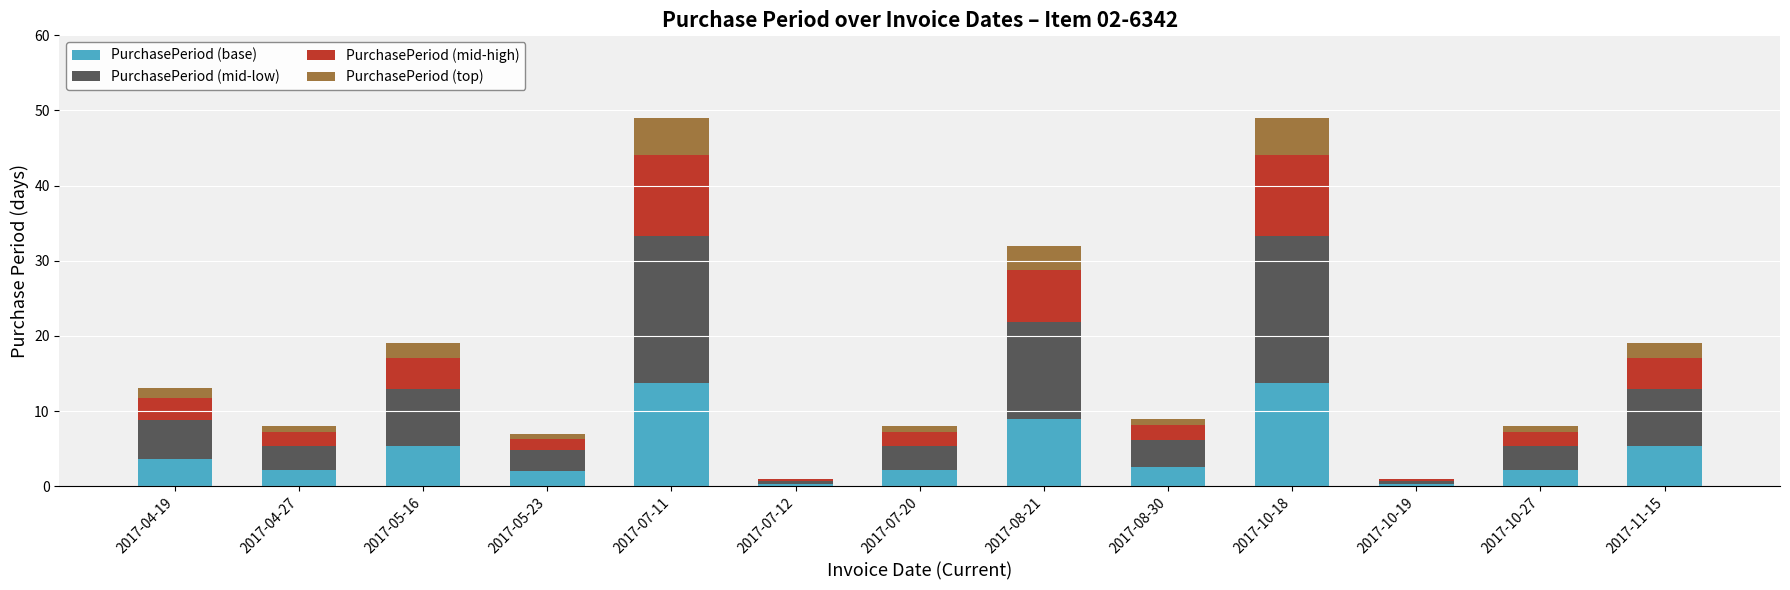

Does the chart contain stacked bars?

Yes